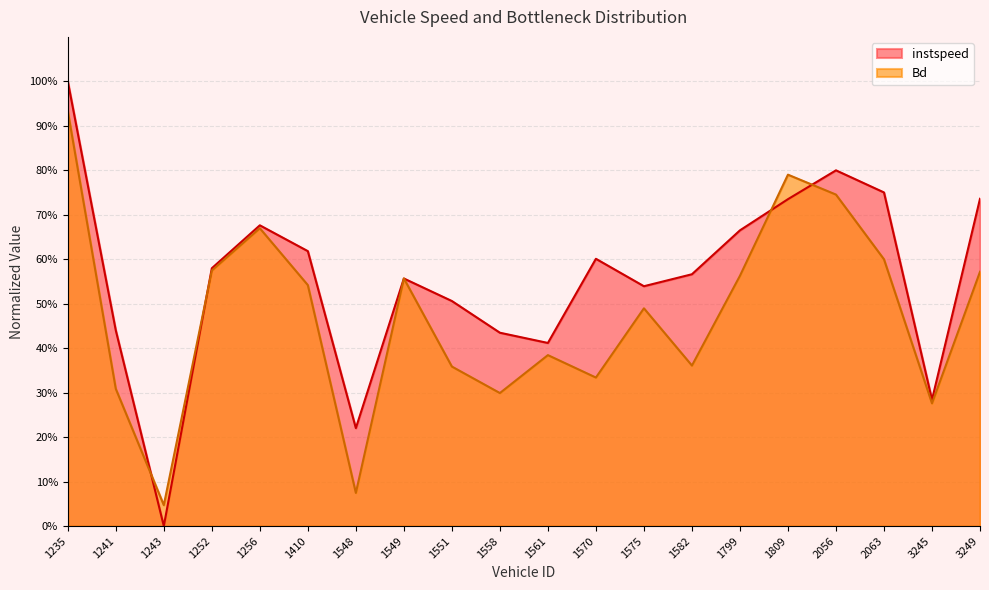

How many interior local peaks does the Bd series have?

5